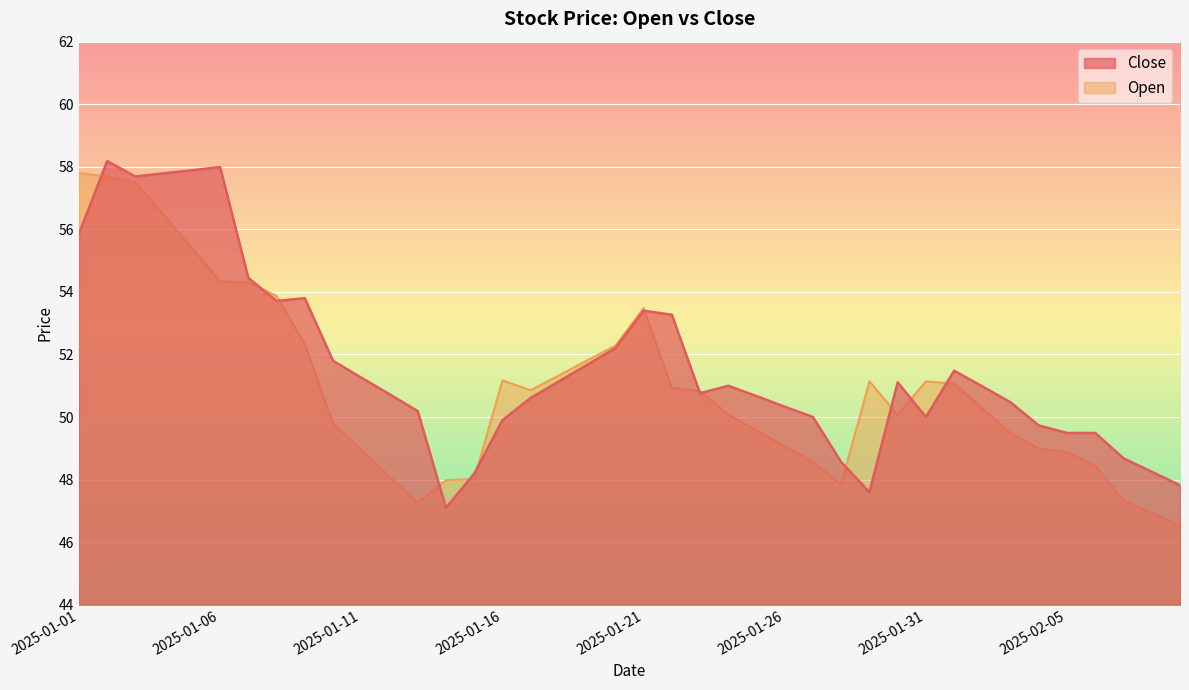

Read the Close value at 2025-01-03.

57.7